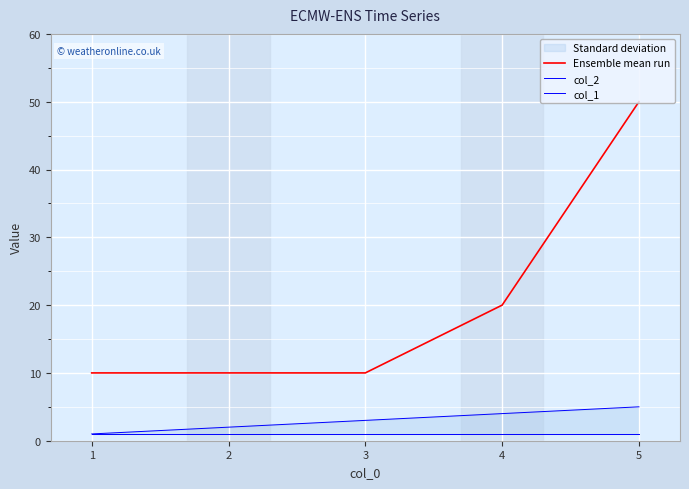

How many lines are shown in the chart?

3